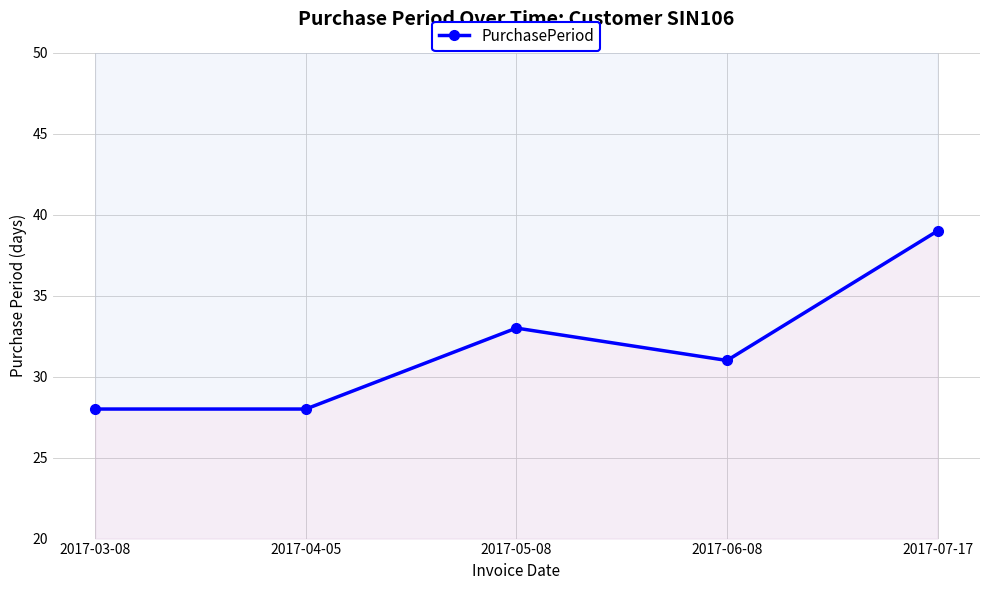

Rank the categories by value from lowest to highest.

2017-03-08, 2017-04-05, 2017-06-08, 2017-05-08, 2017-07-17